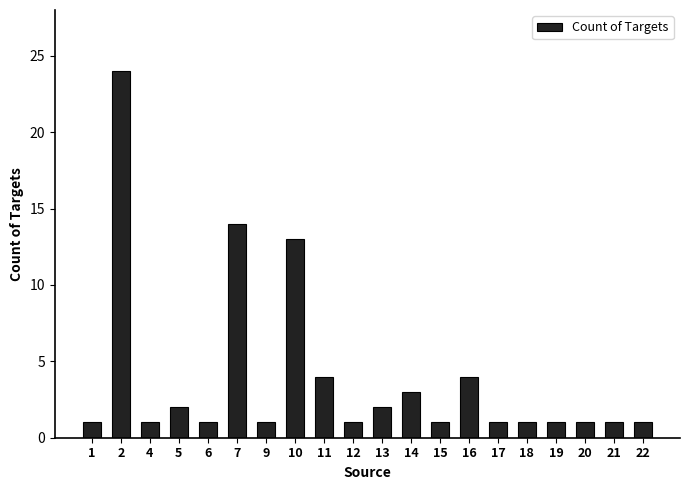

What is the difference between the second highest and second lowest values?

13